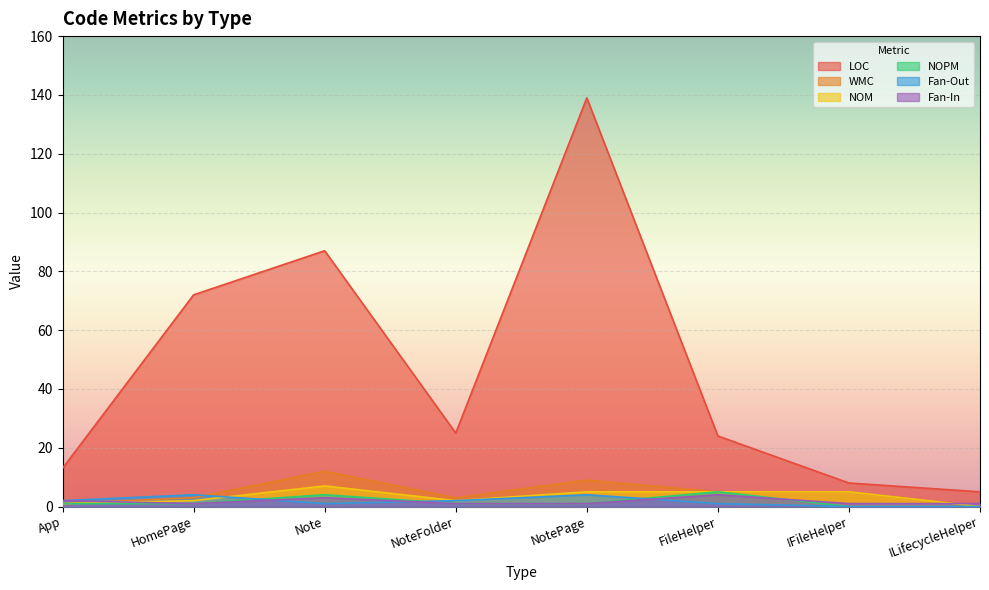

True or false: Fan-In and WMC cross at least once.

True